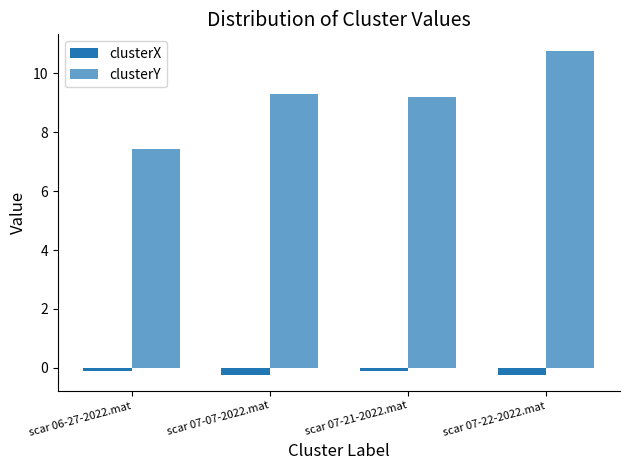

What is the label of the 4th bar from the right?

scar 06-27-2022.mat